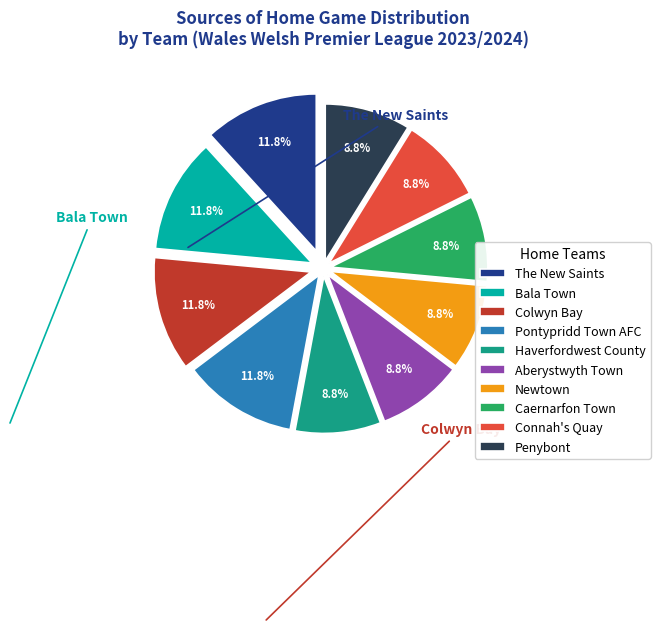

How many slices are in this pie chart?

10